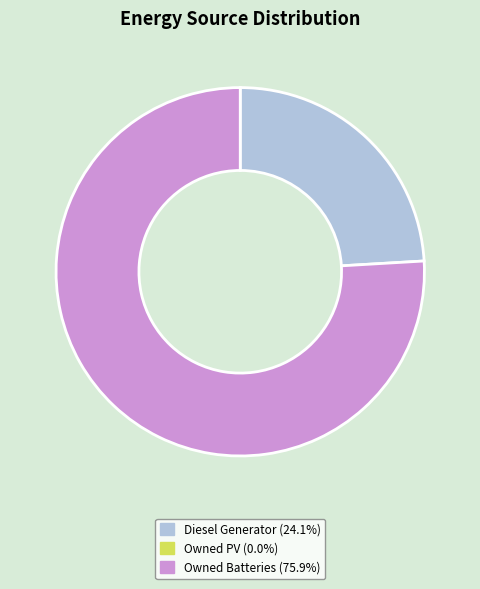

Does any single category account for the majority?

Yes